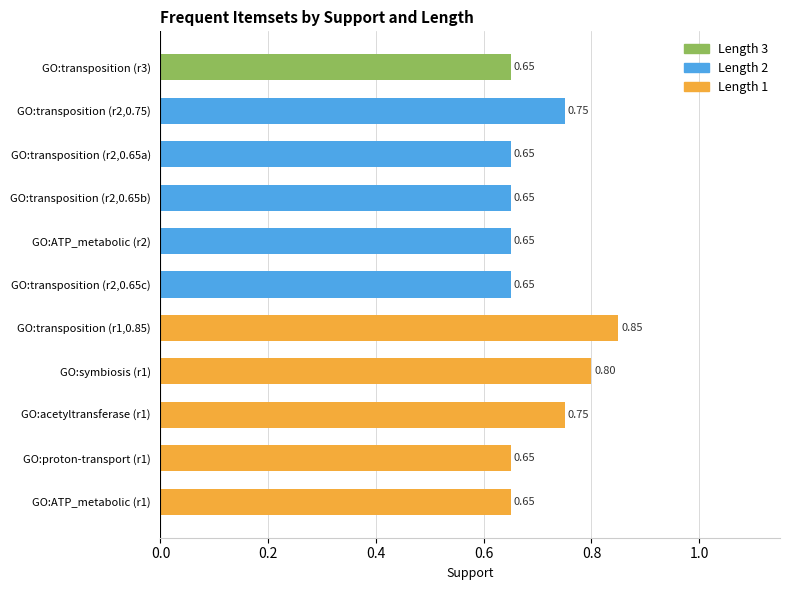

What is the maximum value shown in the chart?

0.8